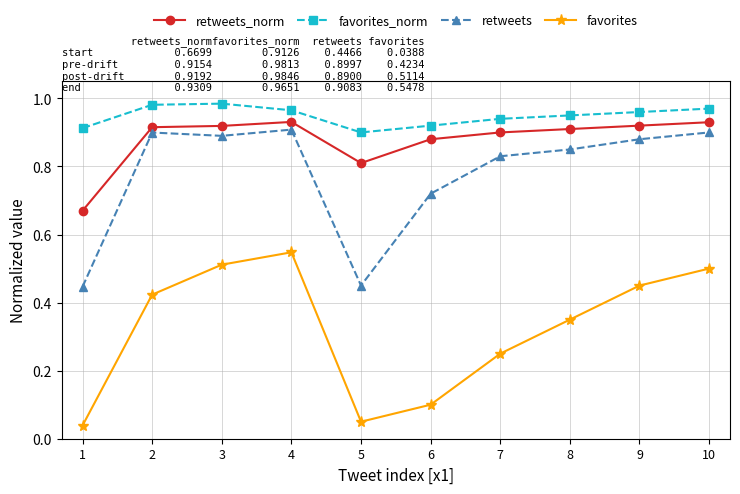

Rank the series at 9 from highest to lowest value.

favorites_norm, retweets_norm, retweets, favorites